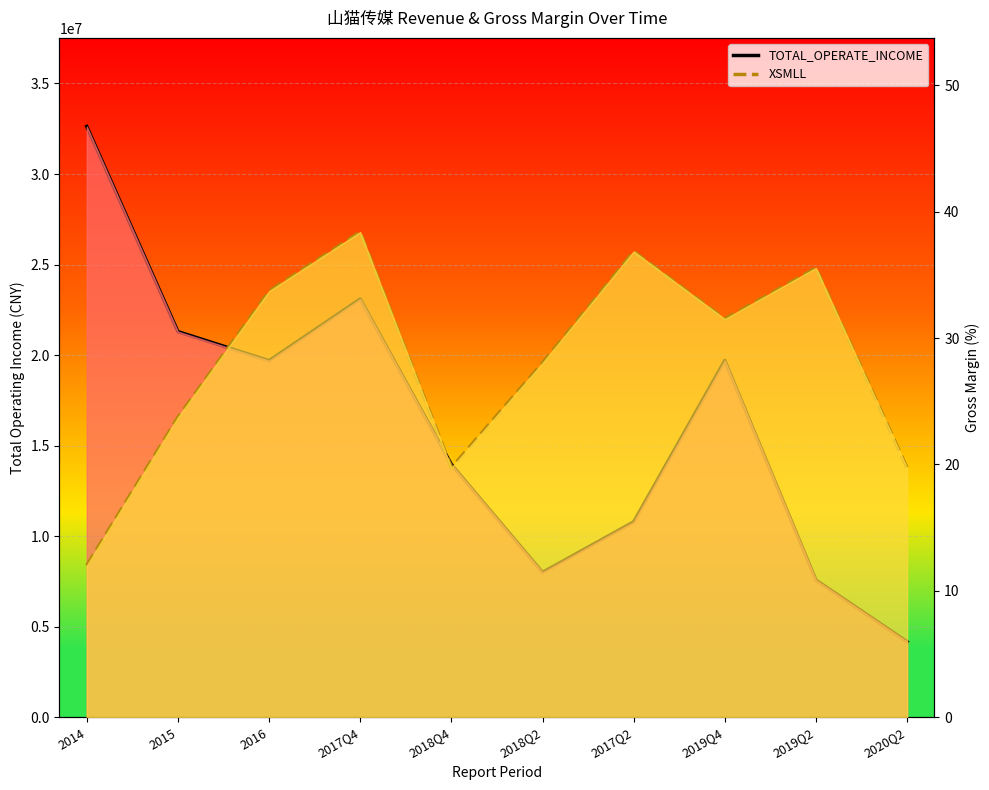

What is the label of the 3rd point from the right?

2019Q4